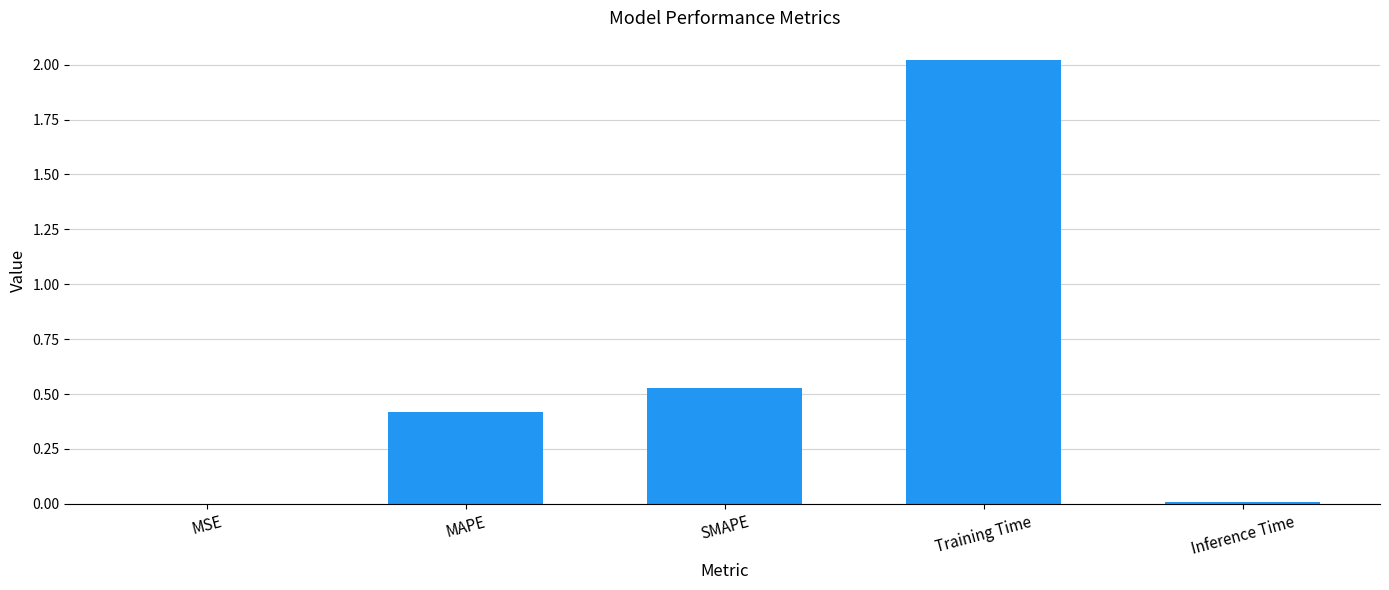

At which category does the chart reach its peak across all series?

Training Time